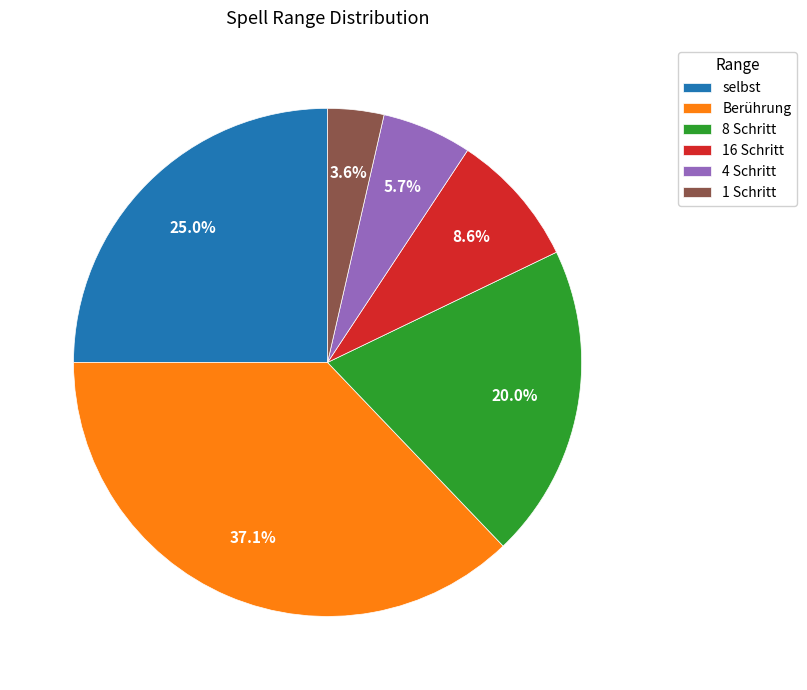

Rank the categories by value from lowest to highest.

1 Schritt, 4 Schritt, 16 Schritt, 8 Schritt, selbst, Berührung